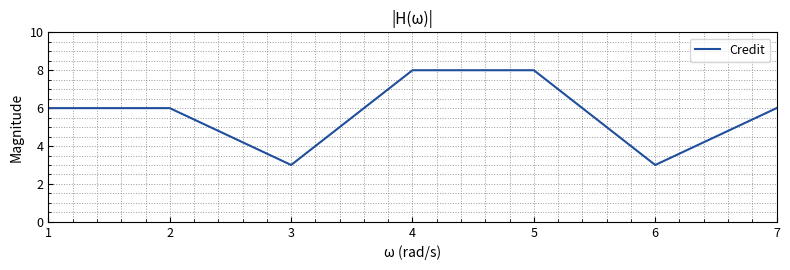

True or false: the data shows 8 at 4.

True